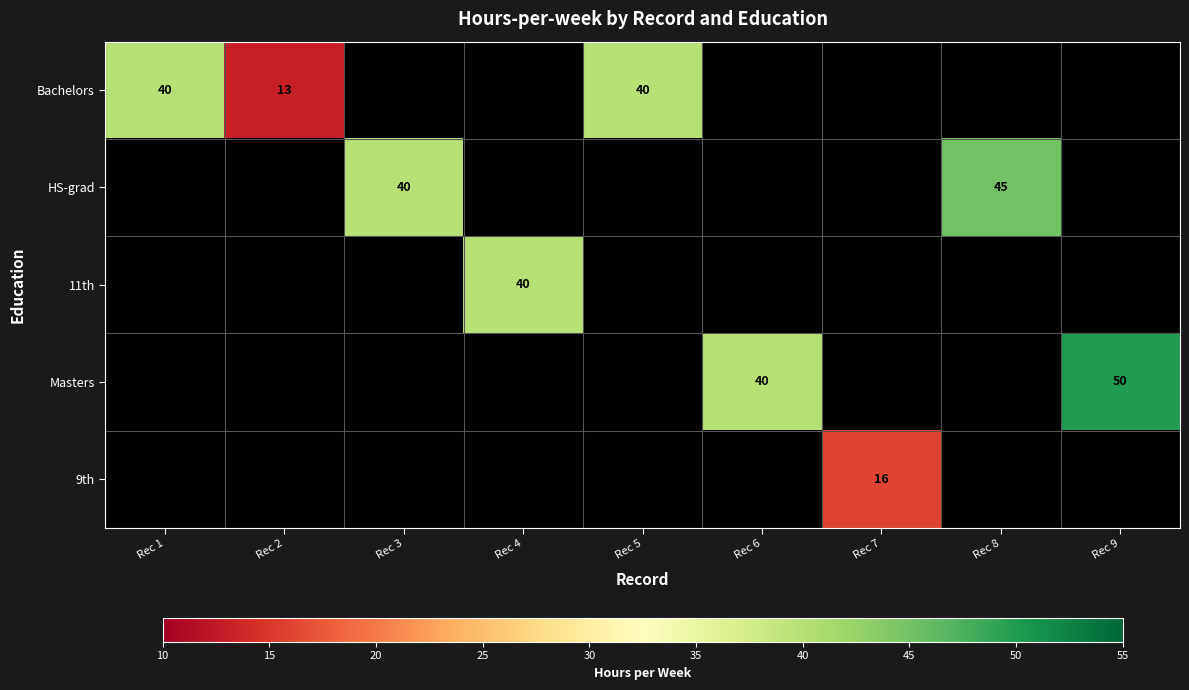

Is it true that 9th equals 16 at Rec 7?

True